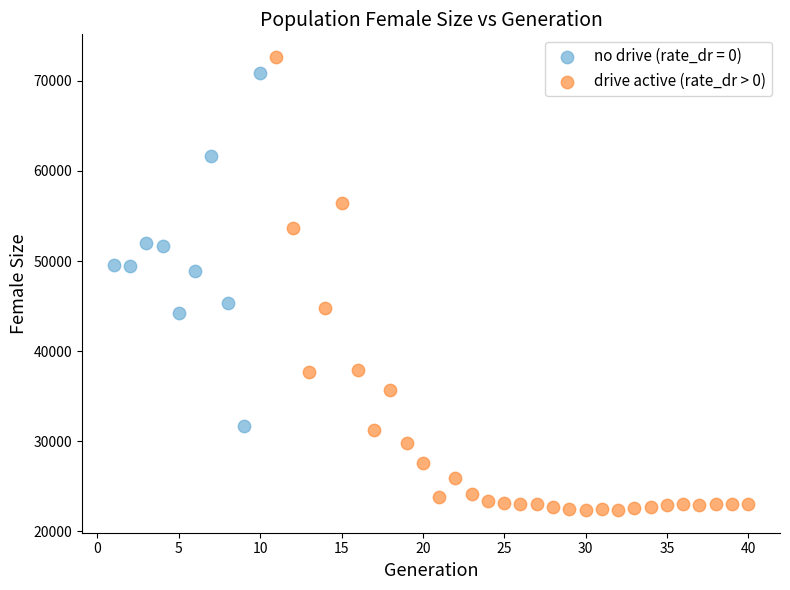

Which series contains the lowest Y value?

drive active (rate_dr > 0)